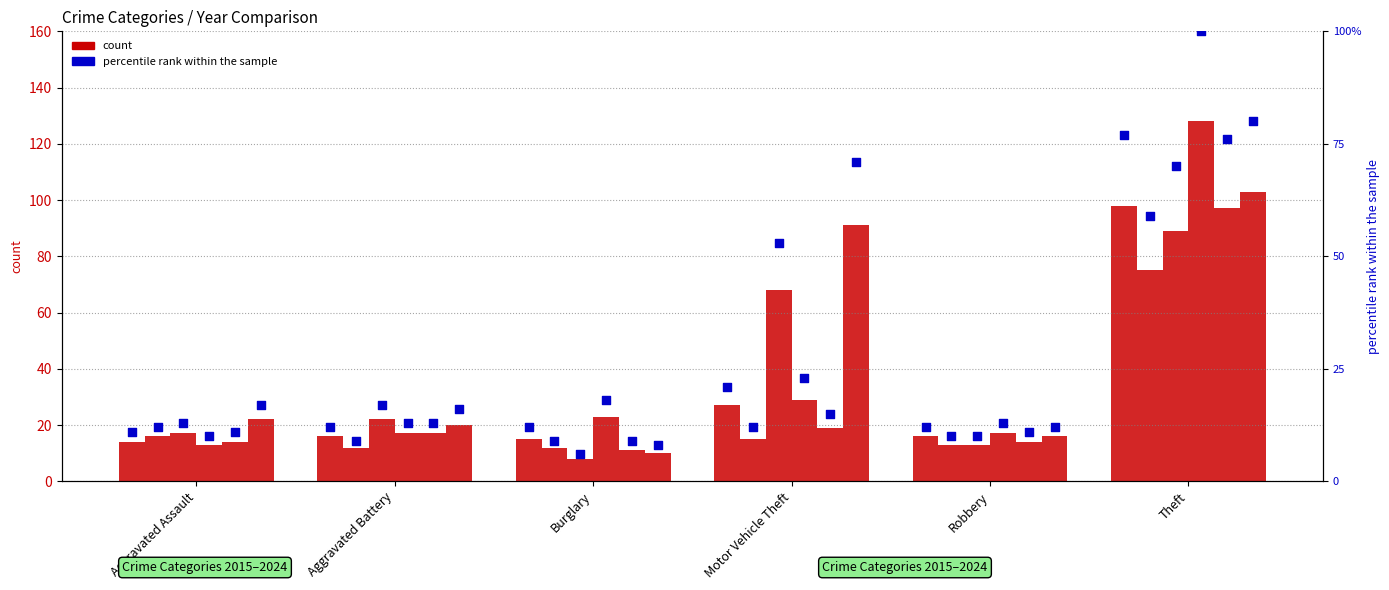

What is the change in value from Aggravated Assault to Theft?

+66